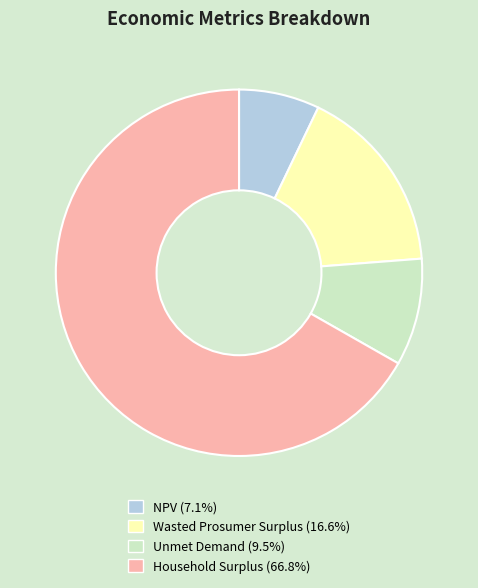

Count the number of slices in the pie.

4